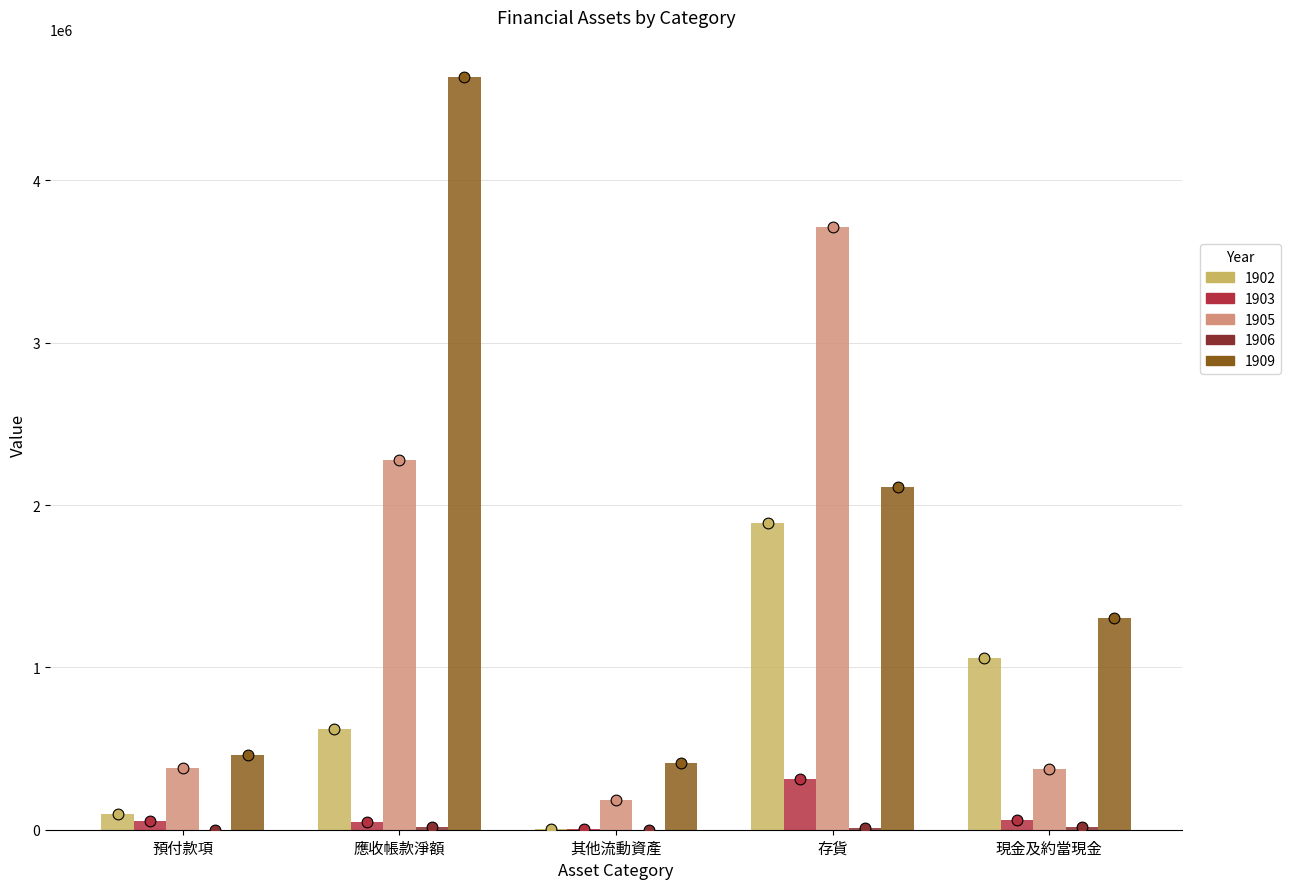

Which series reaches the maximum Y coordinate?

1909